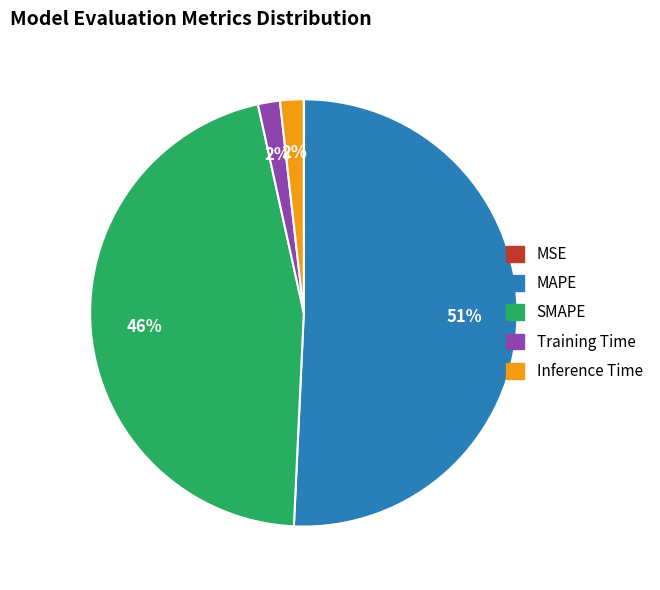

What percentage is the Inference Time slice, to the nearest percent?

2%